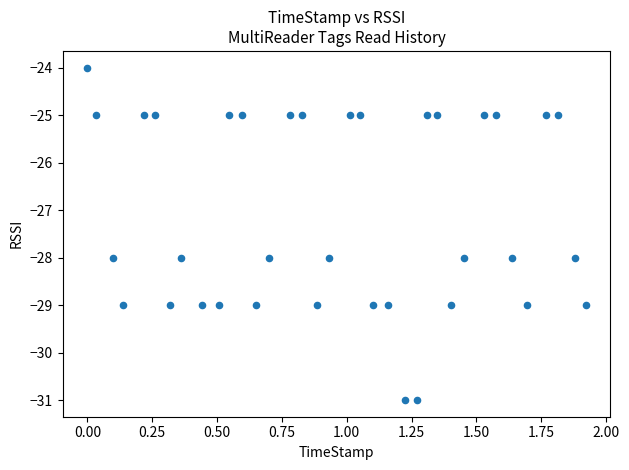

What is the range of Y values (max minus min)?

7